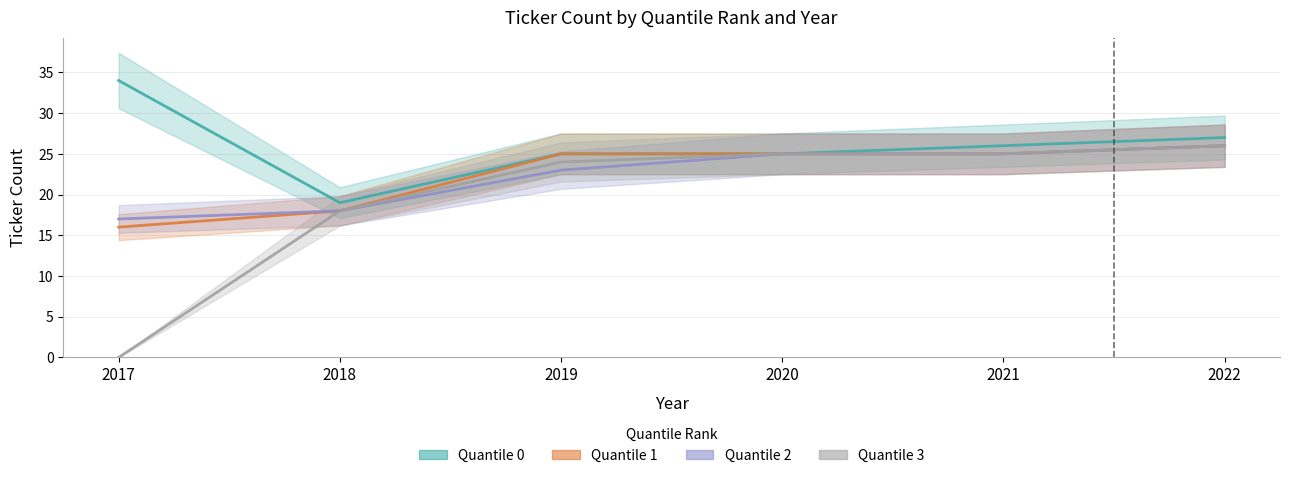

Reading left to right, transcribe all the data shown in this chart.

Quantile 0: 34	19	25	25	26	27
Quantile 1: 16	18	25	25	25	26
Quantile 2: 17	18	23	25	25	26
Quantile 3: 0	18	24	25	25	26